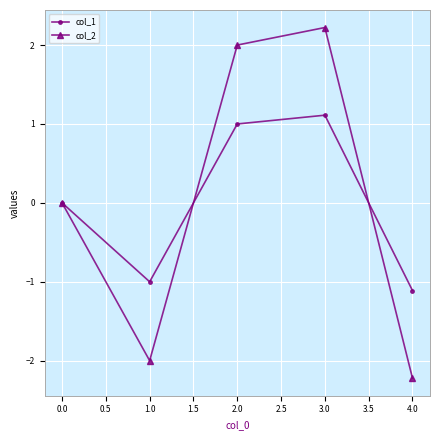

True or false: col_1 has more than 1 interior local peaks.

False